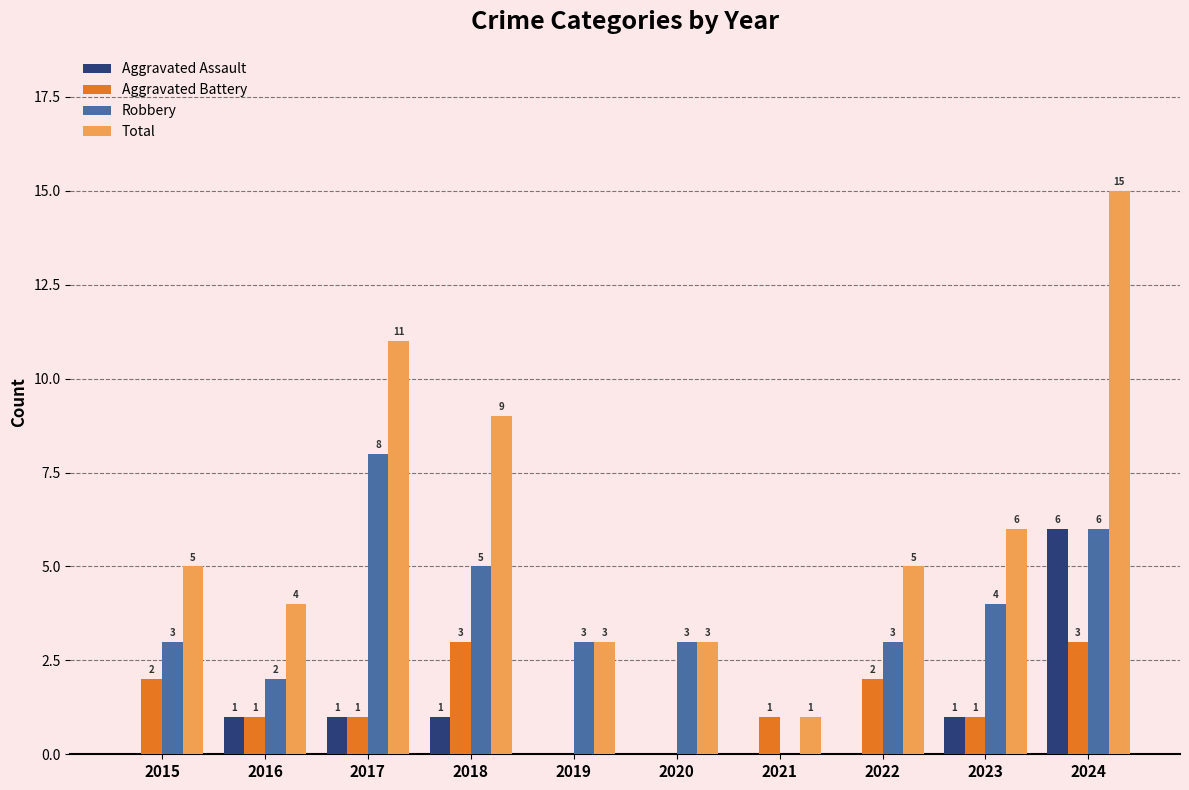

What is the sum of the Aggravated Battery values at 2018 and 2022?

5